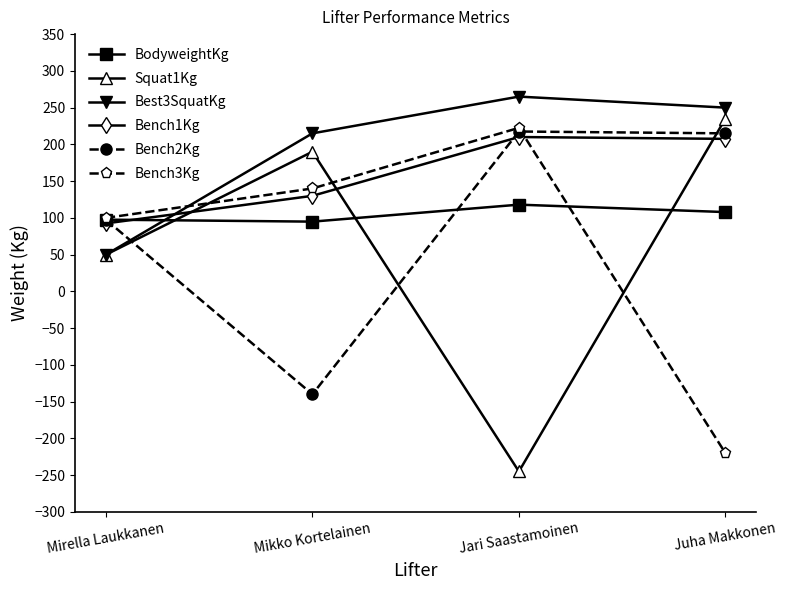

At which label does Best3SquatKg first exceed 250?

Jari Saastamoinen